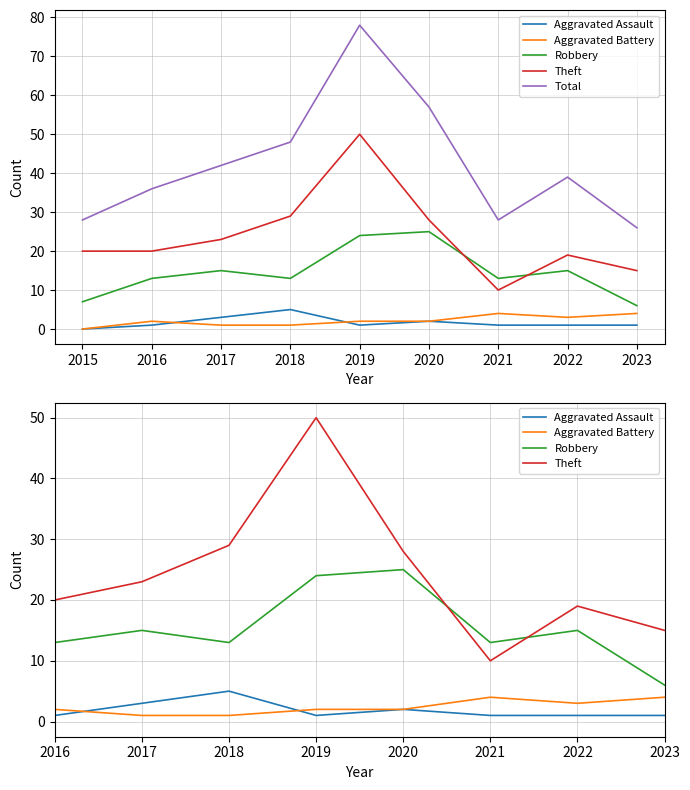

At how many categories does at least one series exceed 36?

5